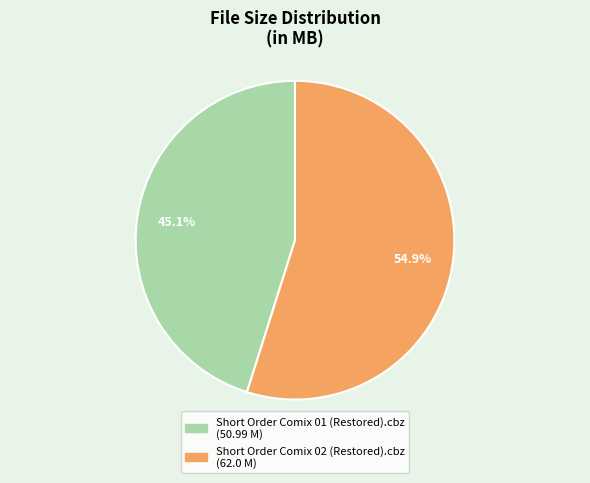

Is the sum of Short Order Comix 01 (Restored).cbz and Short Order Comix 02 (Restored).cbz greater than half?

Yes